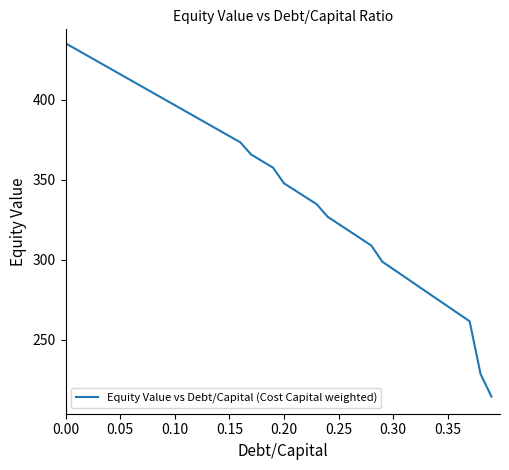

What is the smallest value displayed?

214.5